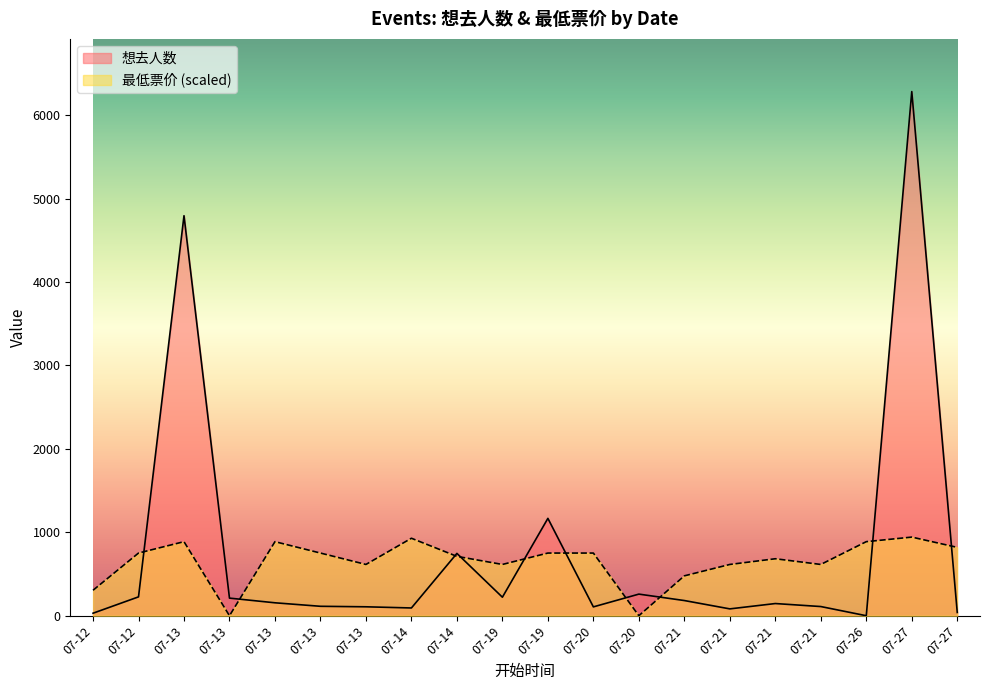

Is it true that 想去人数 equals 107.0 at 07-13?

True